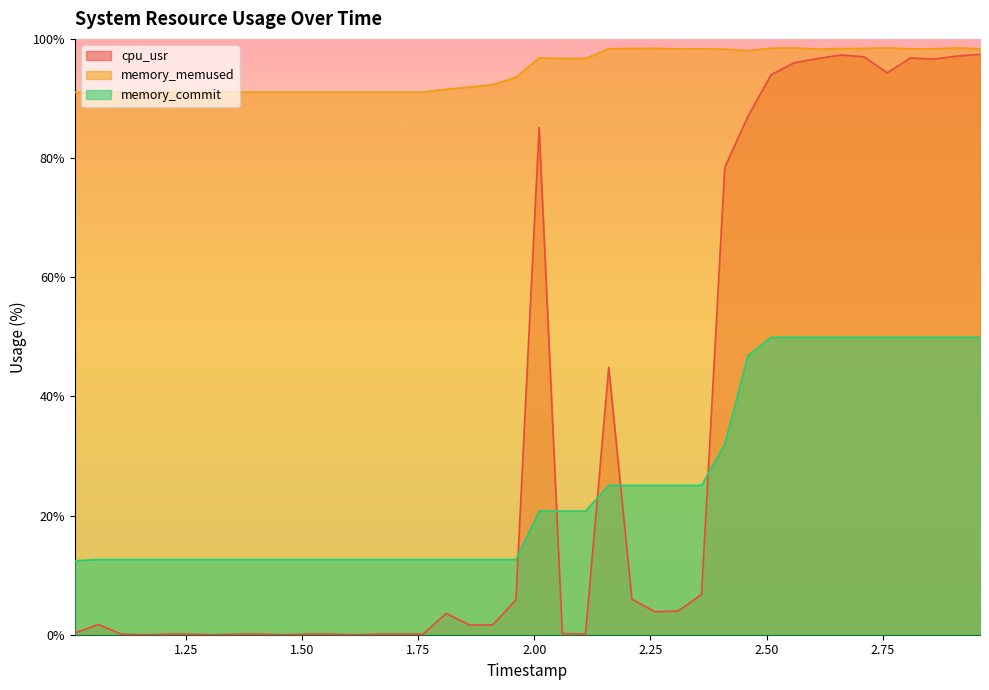

At which category does memory_memused reach its first local peak?

2.01